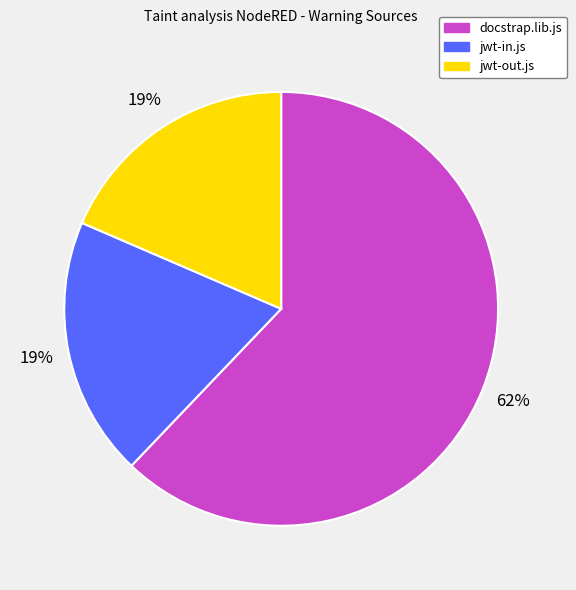

To the nearest percent, what percentage of the pie is docstrap.lib.js?

62%